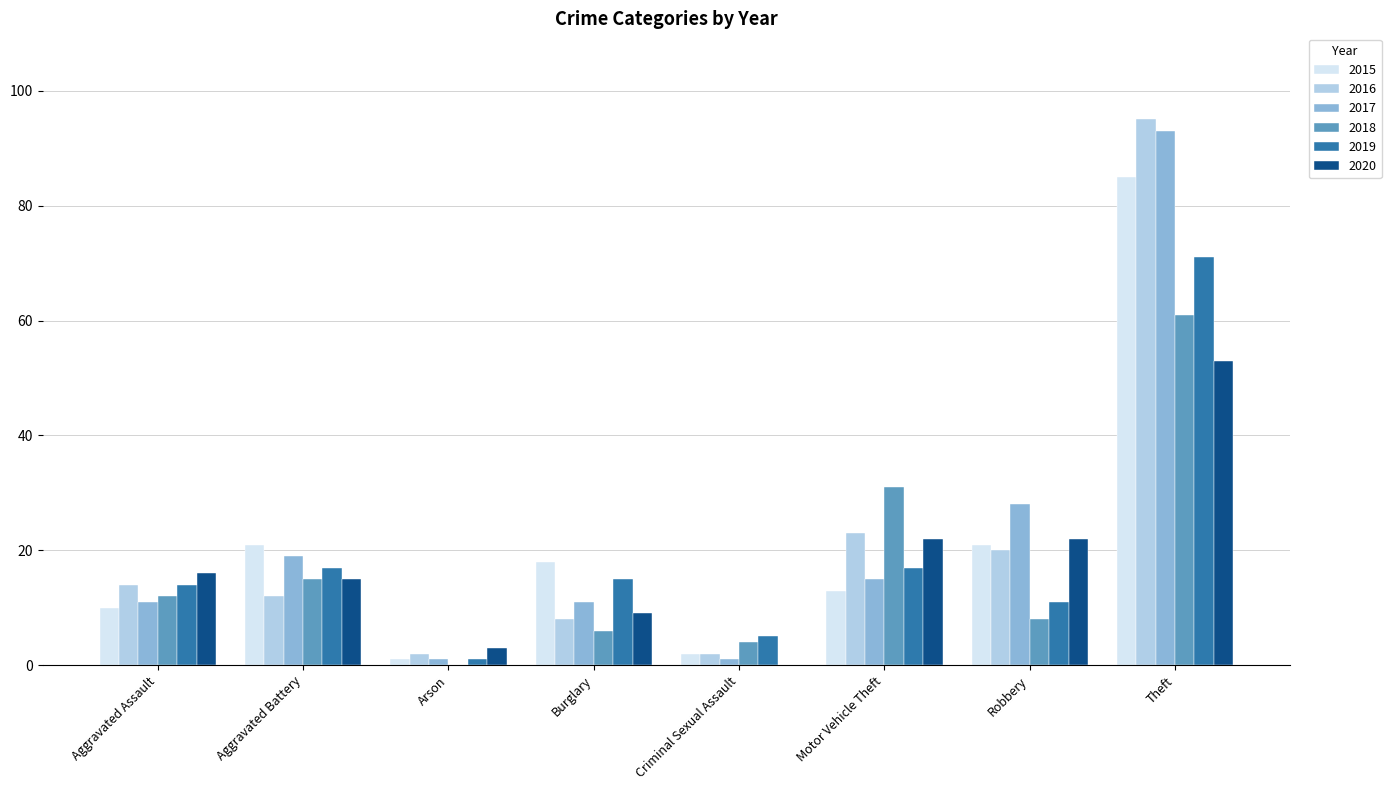

How many positive values does the 2018 series have?

7